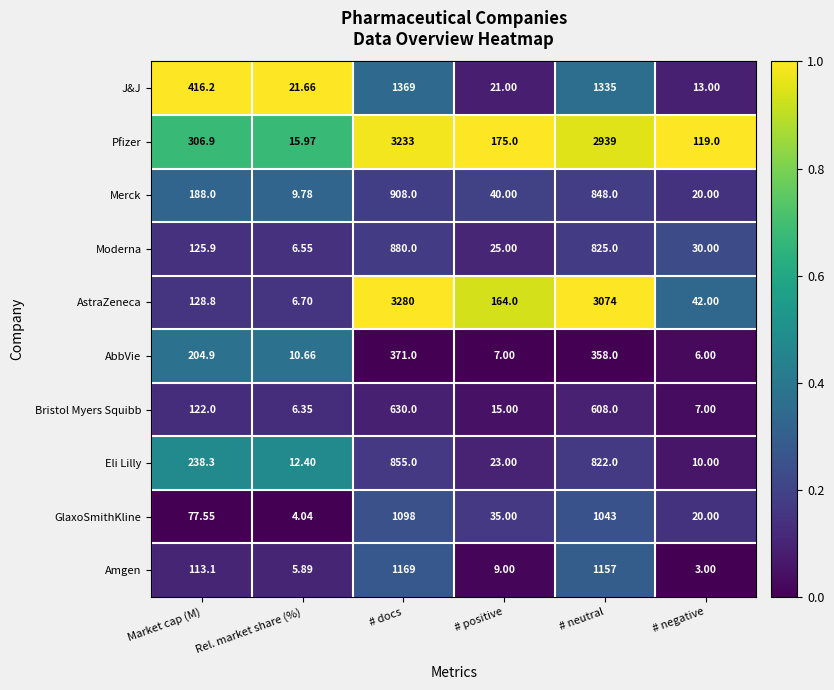

Which series has the largest total across all categories?

Pfizer